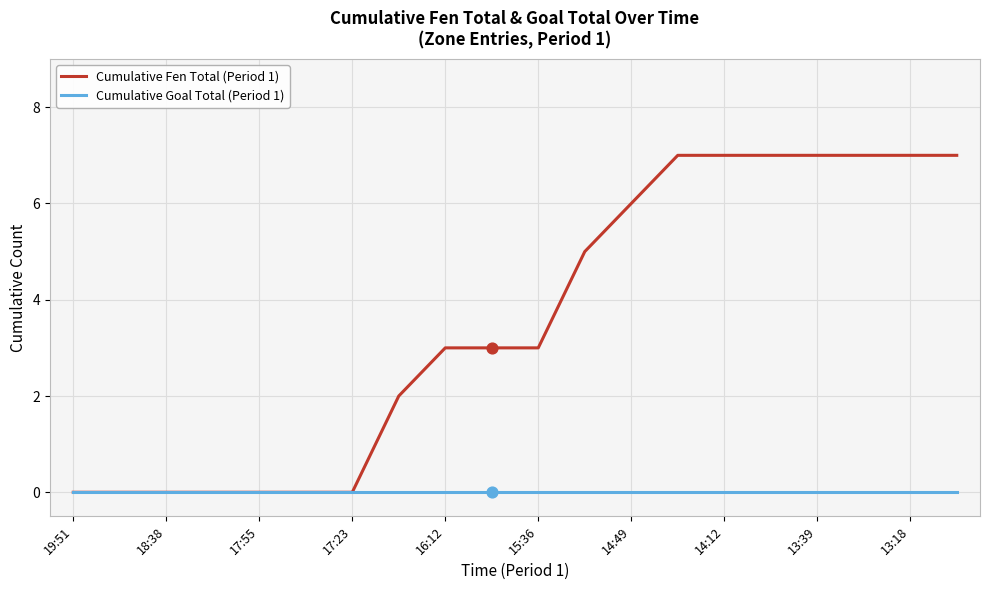

Which series has the widest spread of values?

Cumulative Fen Total (Period 1)